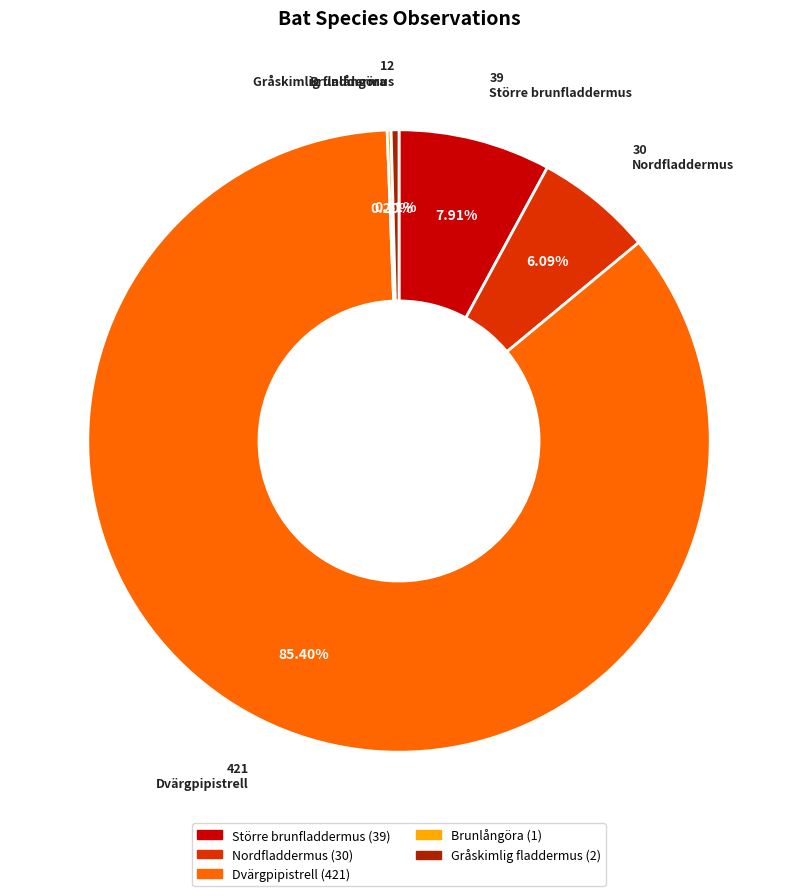

Which category has the biggest portion of the pie?

Dvärgpipistrell